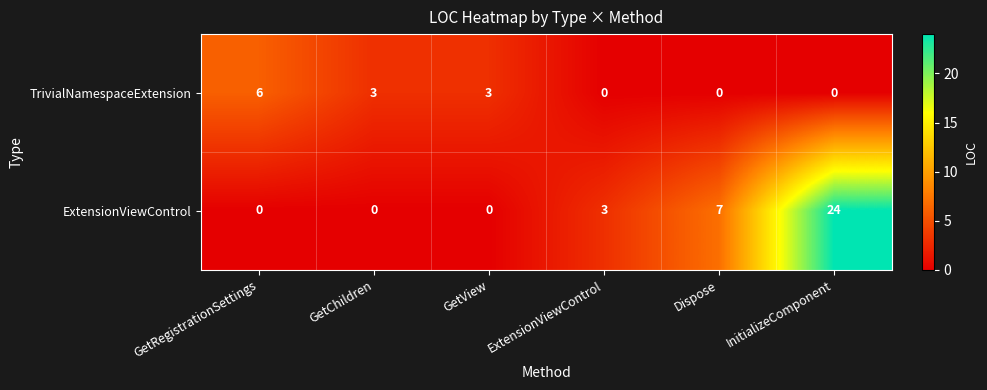

Rank the series by their average value, from lowest to highest.

TrivialNamespaceExtension, ExtensionViewControl